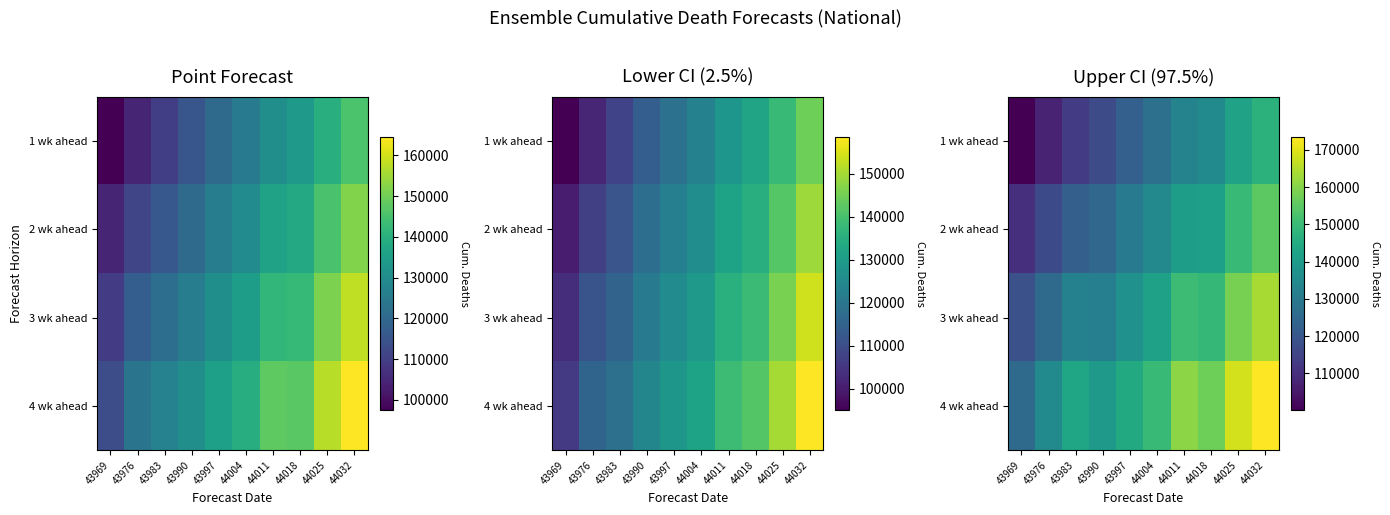

The 3 wk ahead series shows 149061 at 44018. True or false?

True